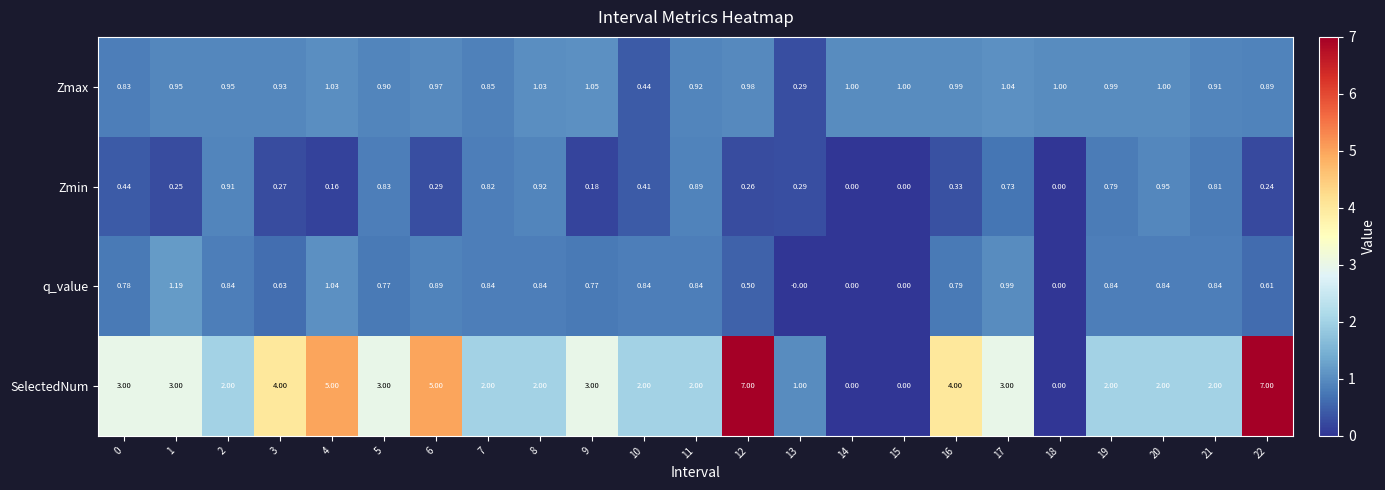

Which series has the largest range (max minus min)?

SelectedNum